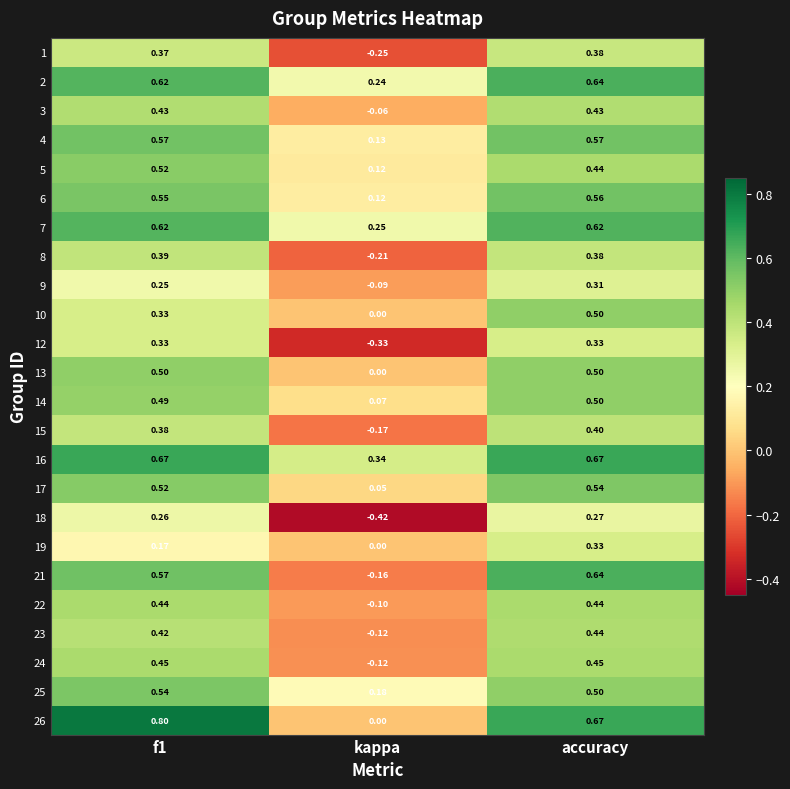

Is the value of 10 at kappa greater than the value of 9 at kappa?

Yes